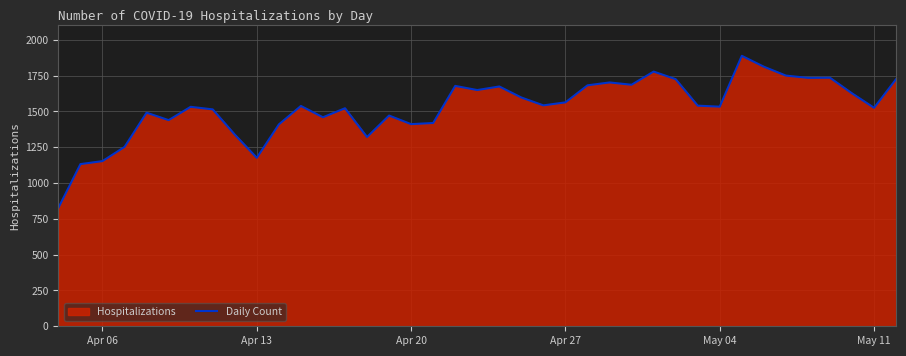

What is the difference between the maximum and minimum values?

1061